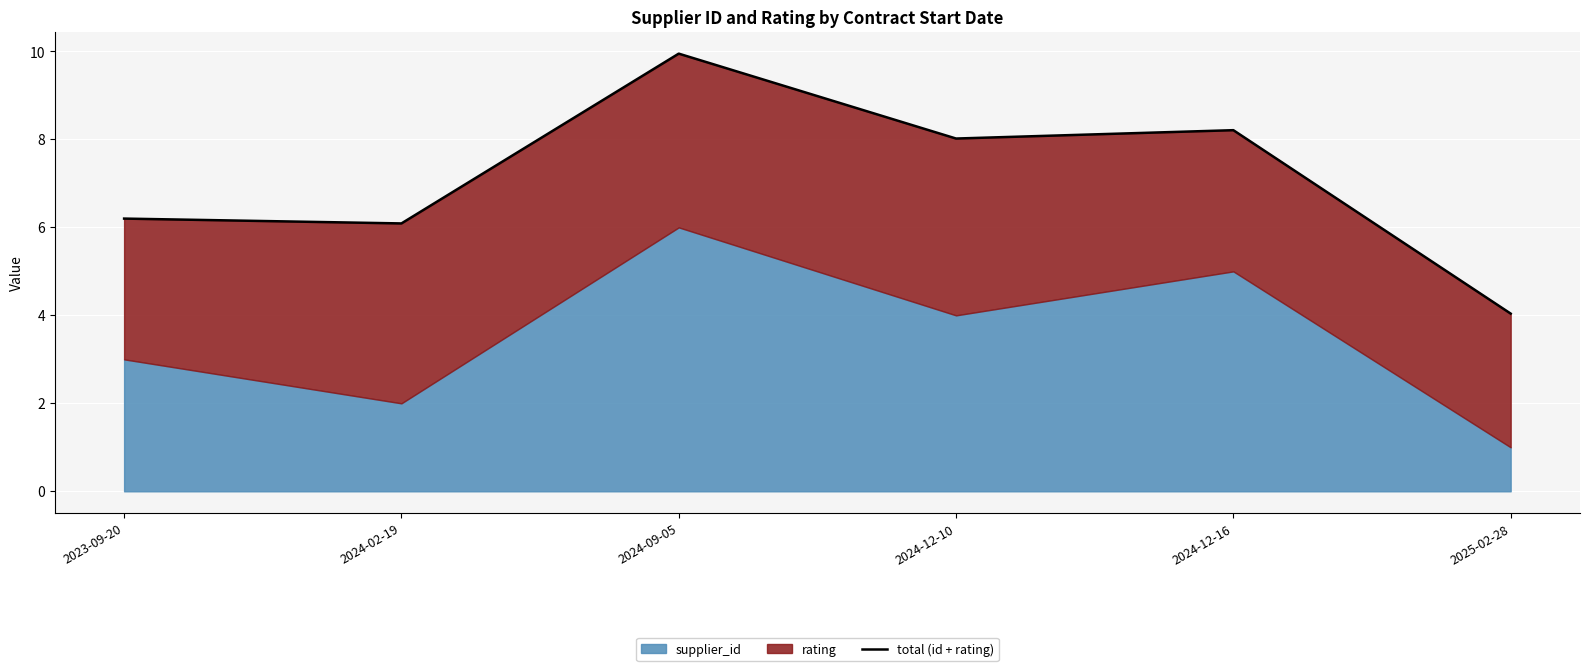

Is it true that the value at 2025-02-28 is 0.9?

False